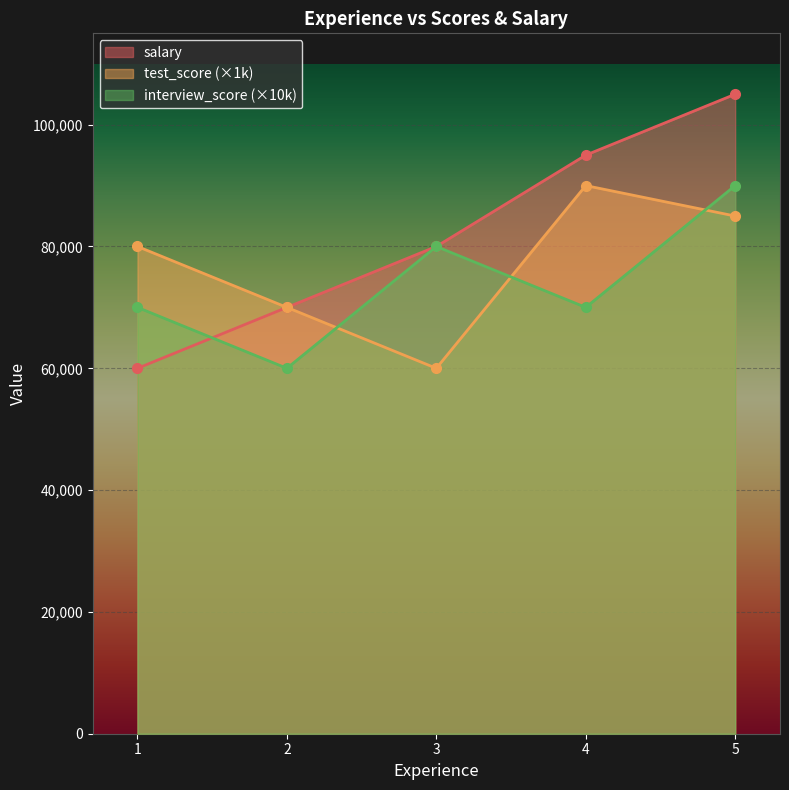

Is it true that test_score equals 34952 at 2?

False